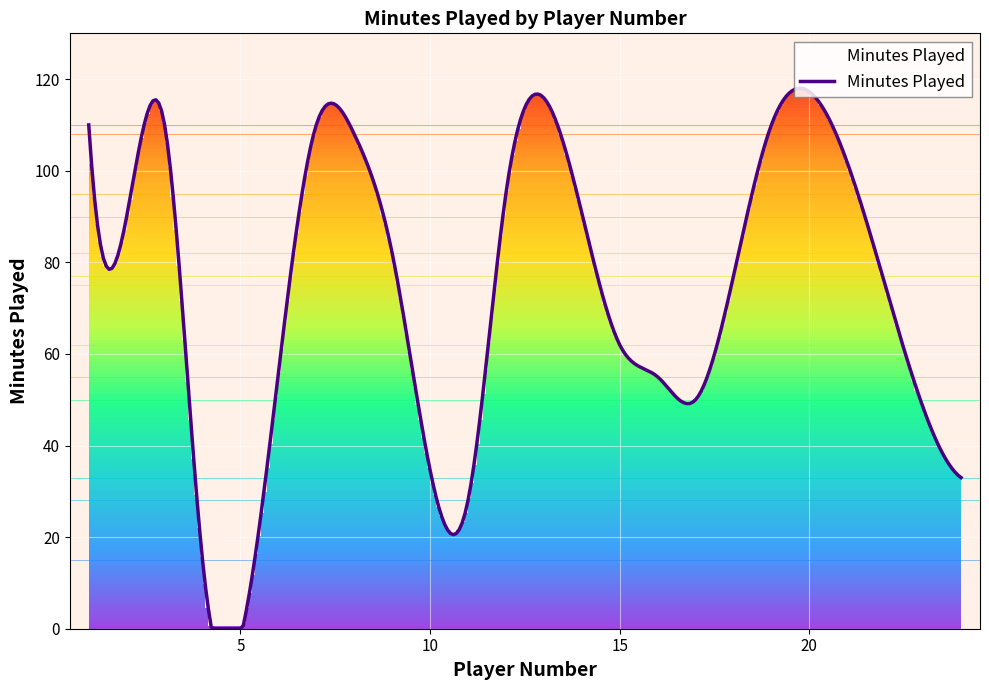

What is the maximum value for Minutes Played?

118.0